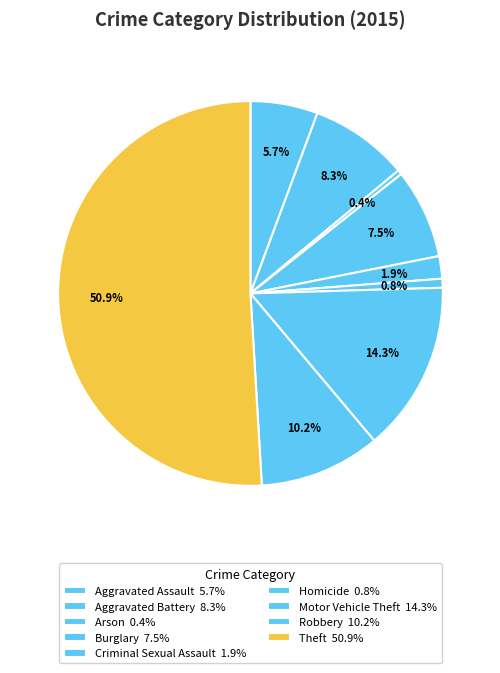

What is the smallest slice in the pie chart?

Arson